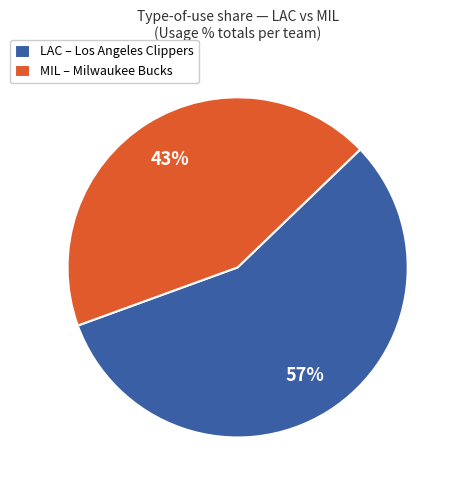

What percentage is the MIL – Milwaukee Bucks slice, to the nearest percent?

43%